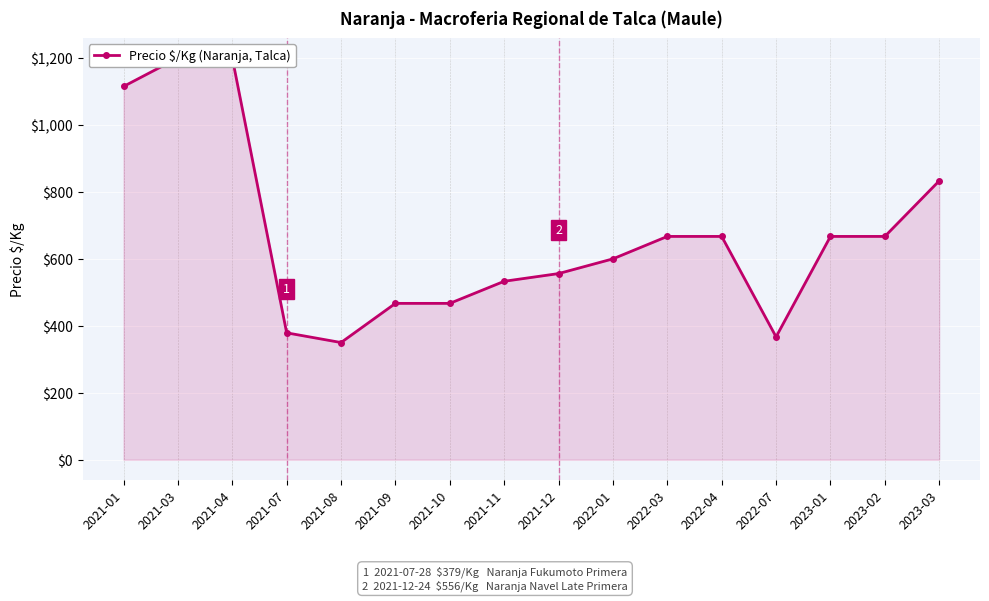

Between 2021-09 and 2022-01, which is larger?

2022-01